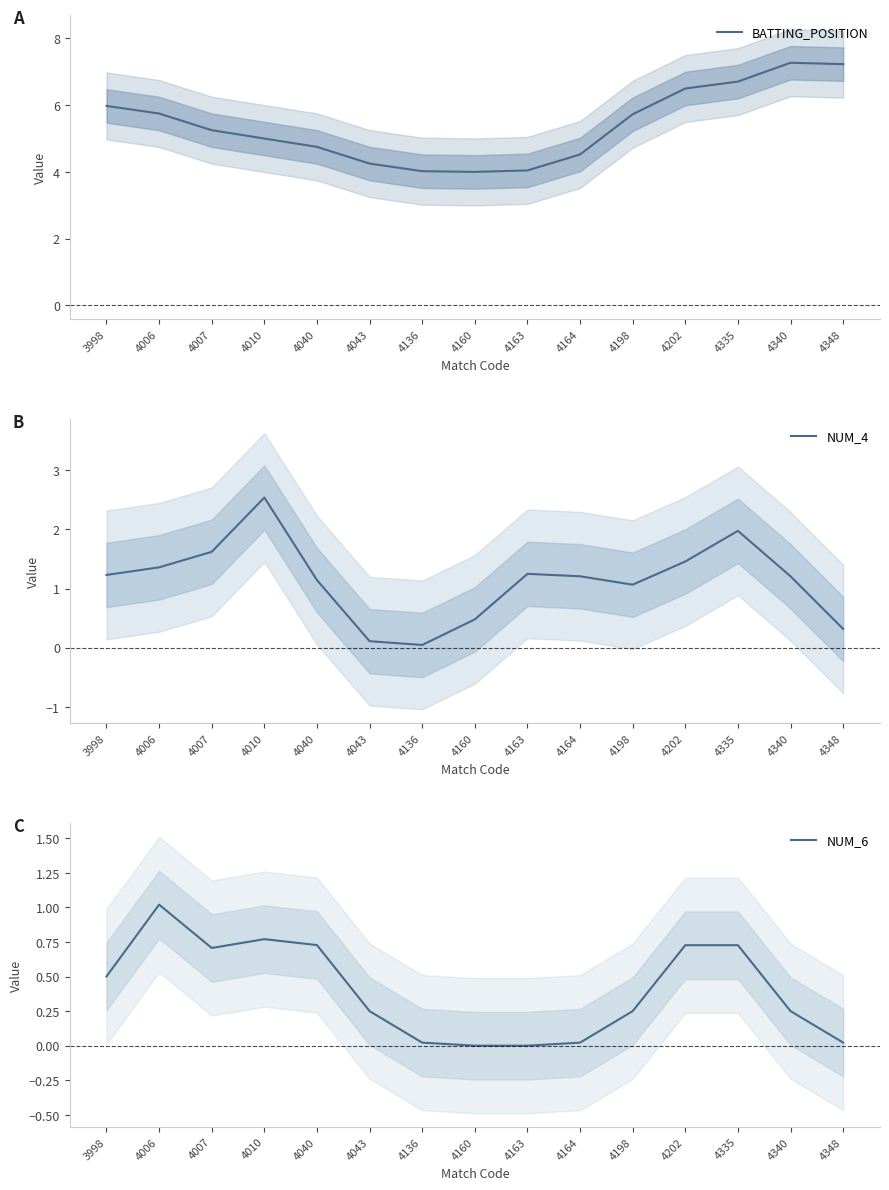

Is the value of BATTING_POSITION at 4160 greater than the value of NUM_4 at 4202?

Yes